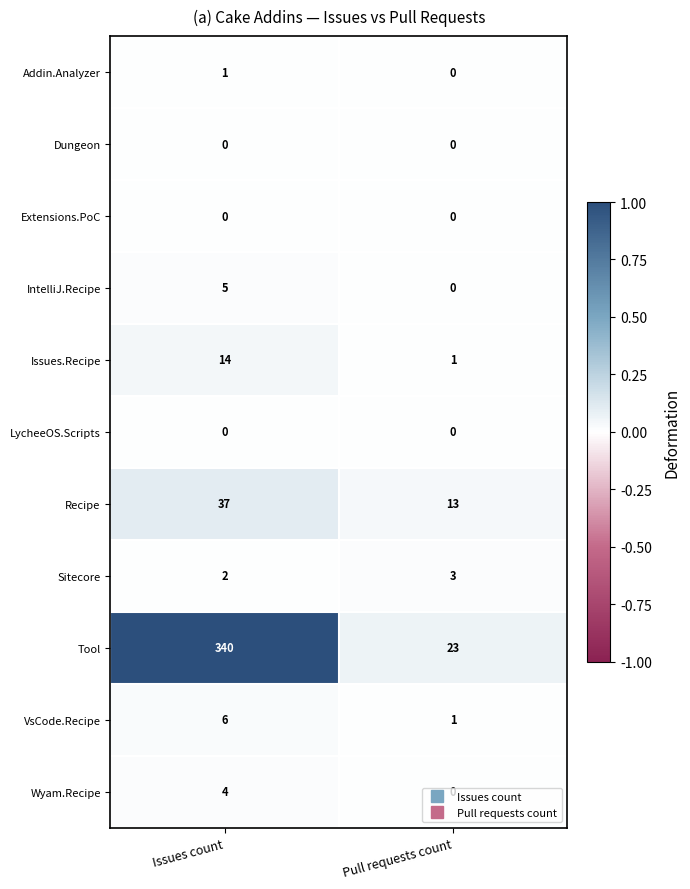

Read the Tool value at Pull requests count.

23